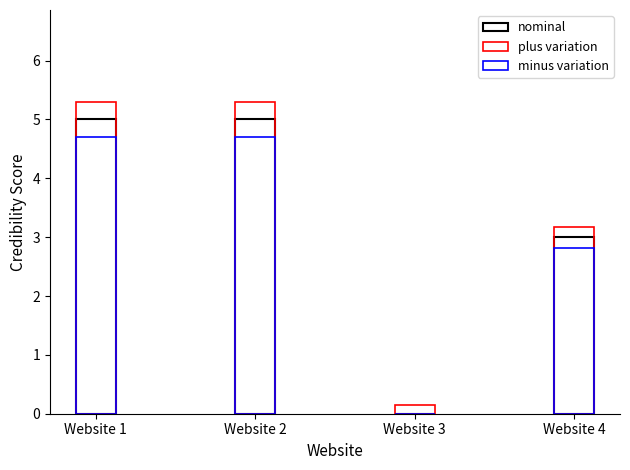

The plus variation series shows 5.3 at Website 1. True or false?

True